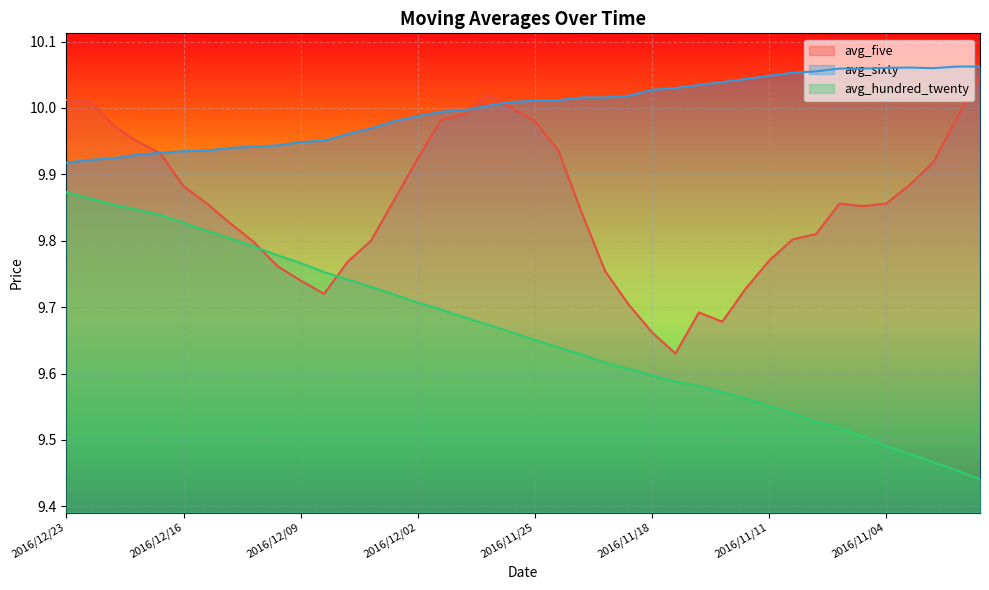

How many distinct data groups are displayed?

3